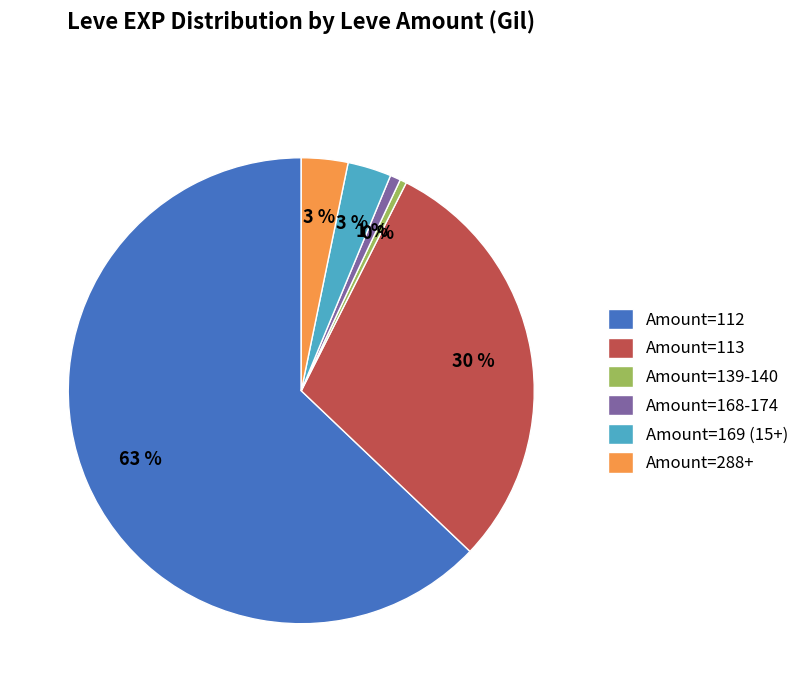

Combined, do Amount=288+ and Amount=169 (15+) account for over 50%?

No